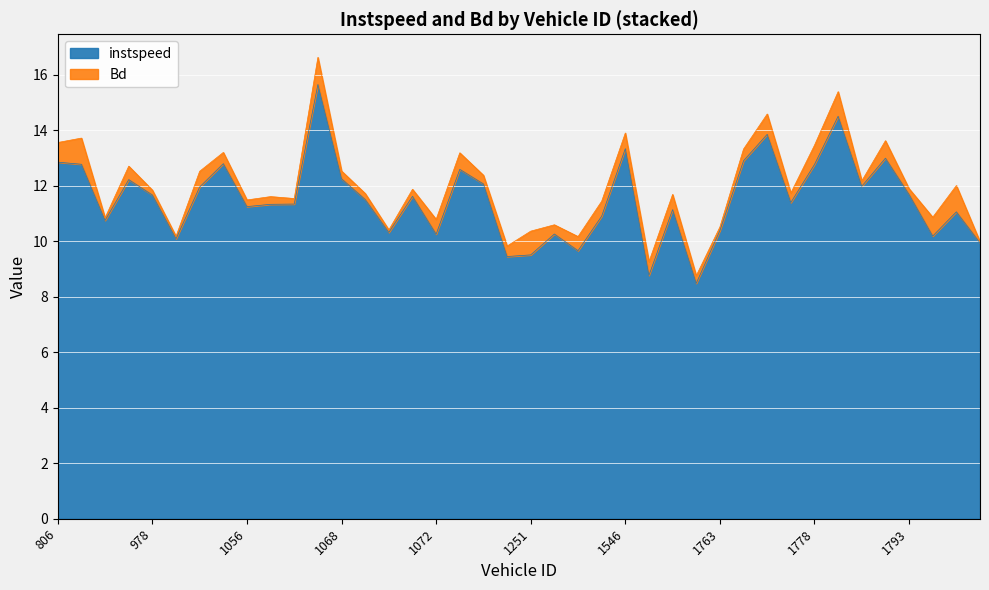

At which category does the chart reach its minimum across all series?

1606